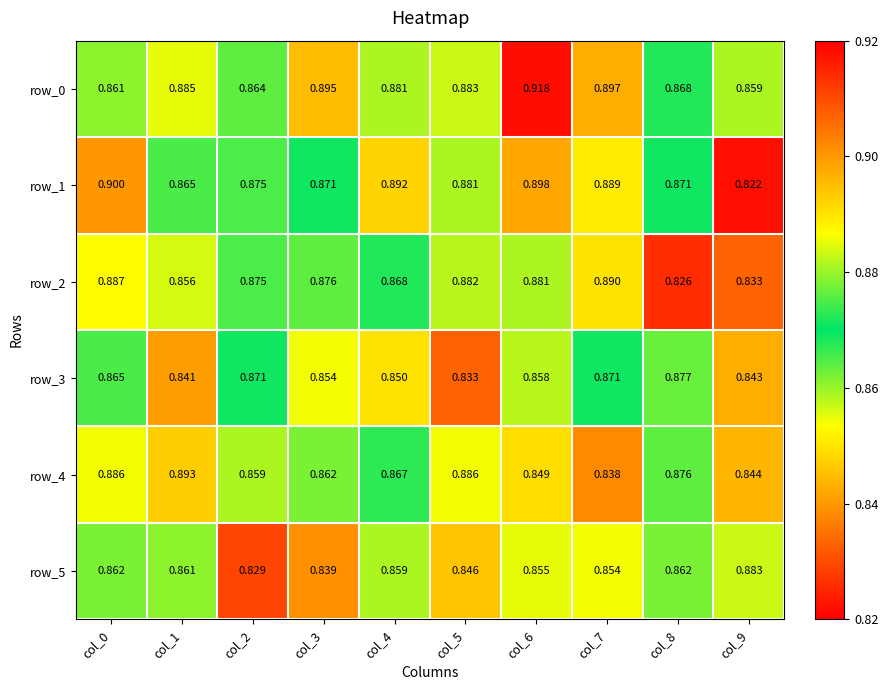

At which label is row_5 closest to 0?

col_2